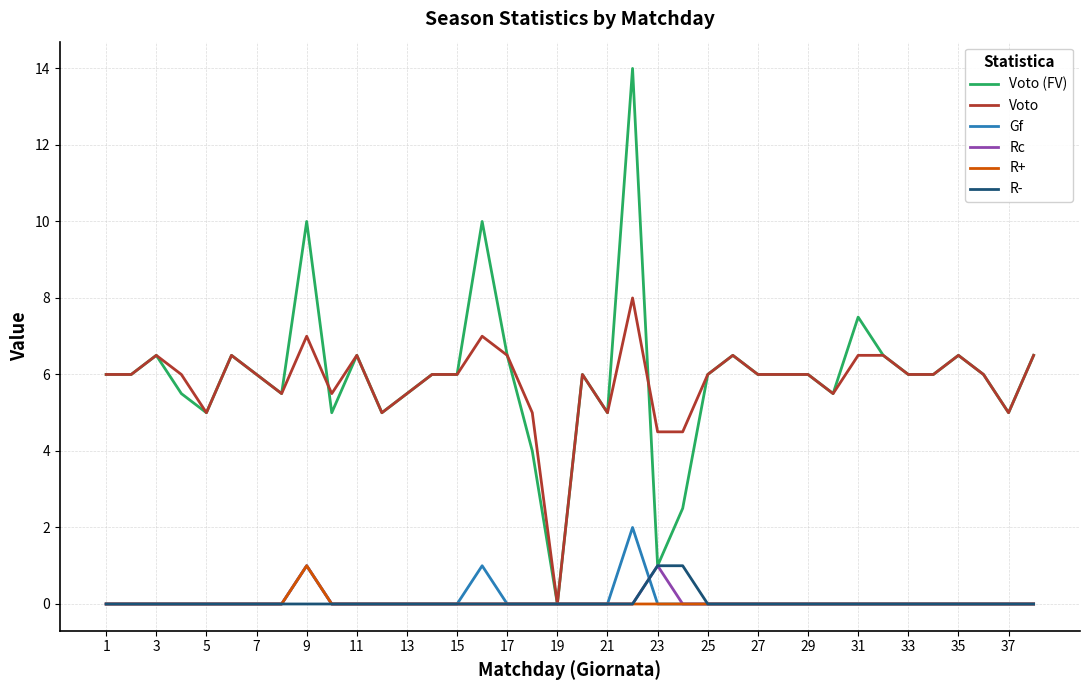

Count the R+ values in the range 0 to 1.

38